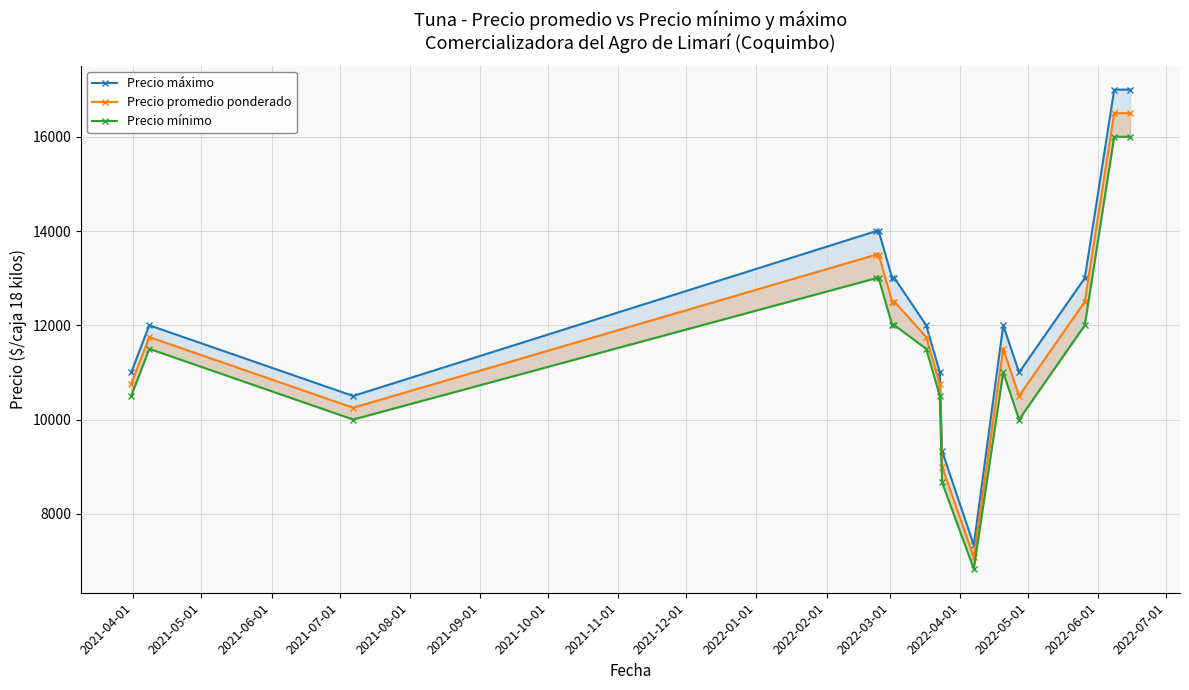

Is it true that Precio promedio ponderado equals 7495.6 at 2021-12-01?

False